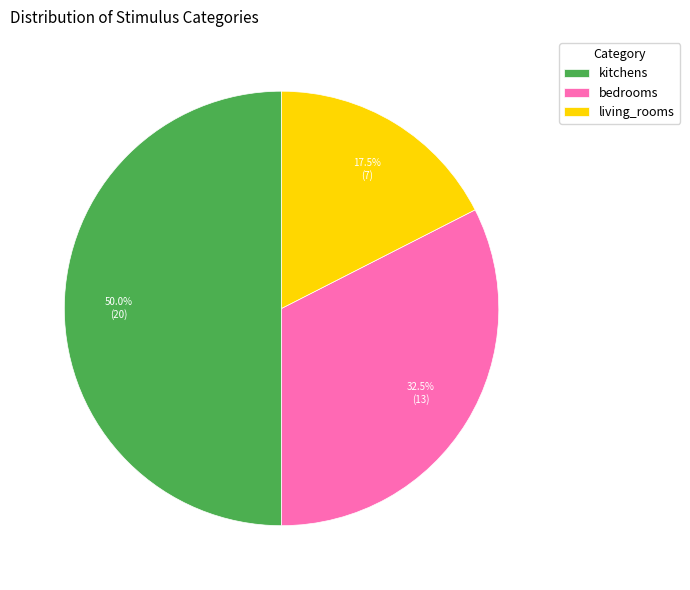

True or false: living_rooms accounts for 10% of the total.

False